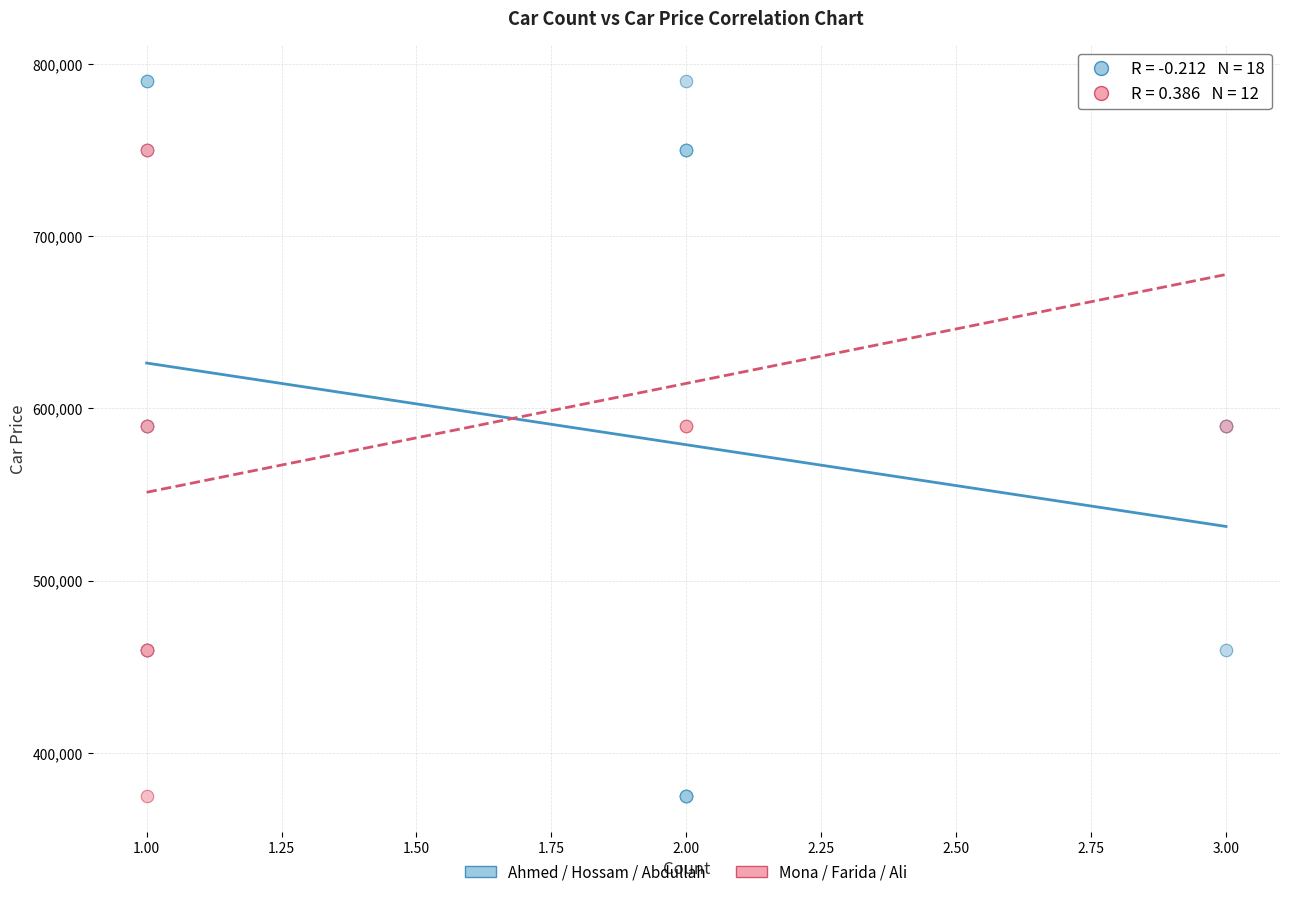

What are all the series names shown in the legend?

Ahmed / Hossam / Abdullah, Mona / Farida / Ali